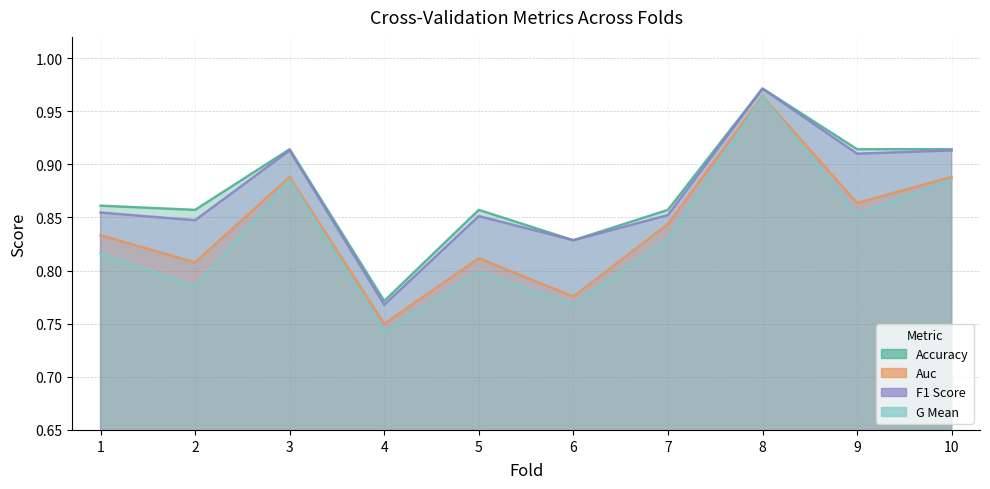

What is the difference between the highest and lowest values at 9?

0.1